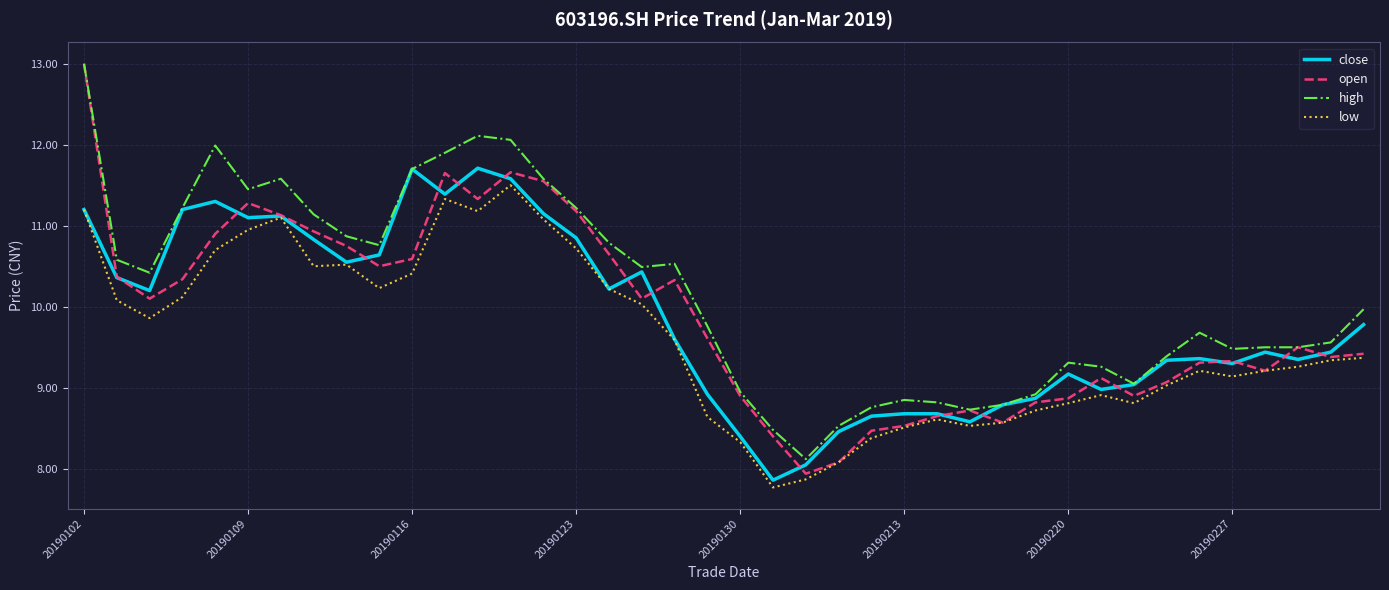

Which series has the largest range (max minus min)?

open